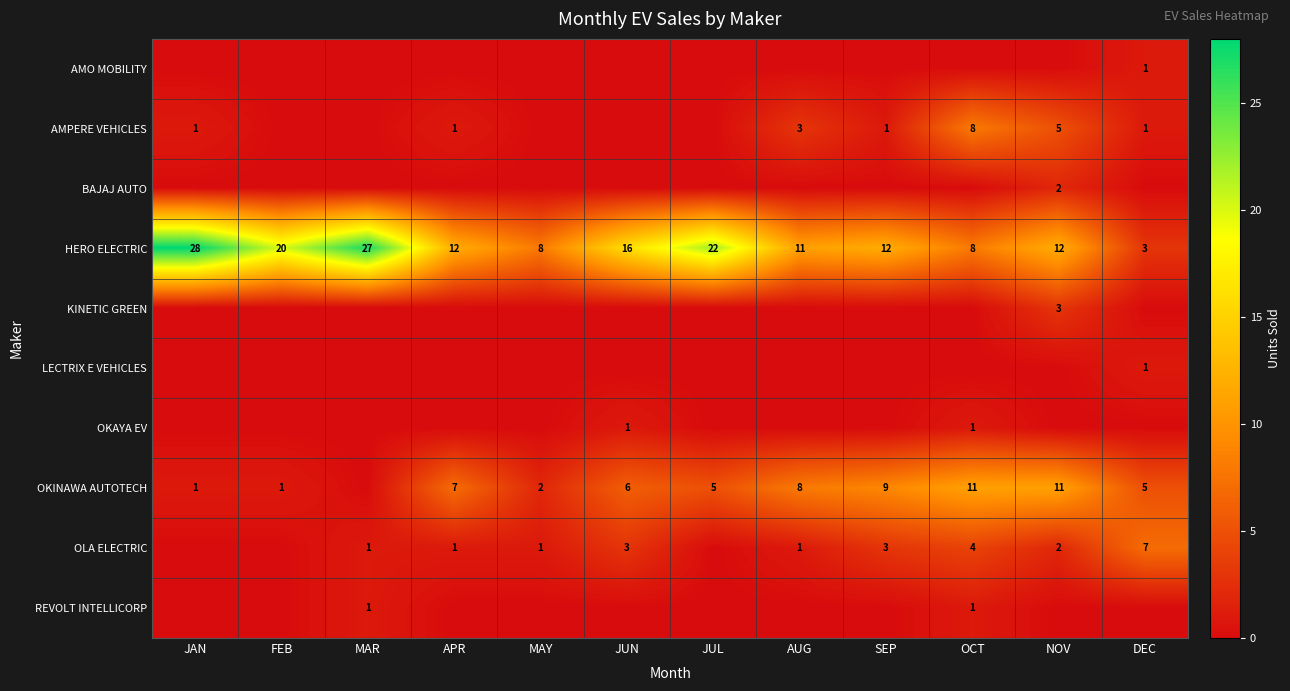

What is the total value across all series at MAY?

11